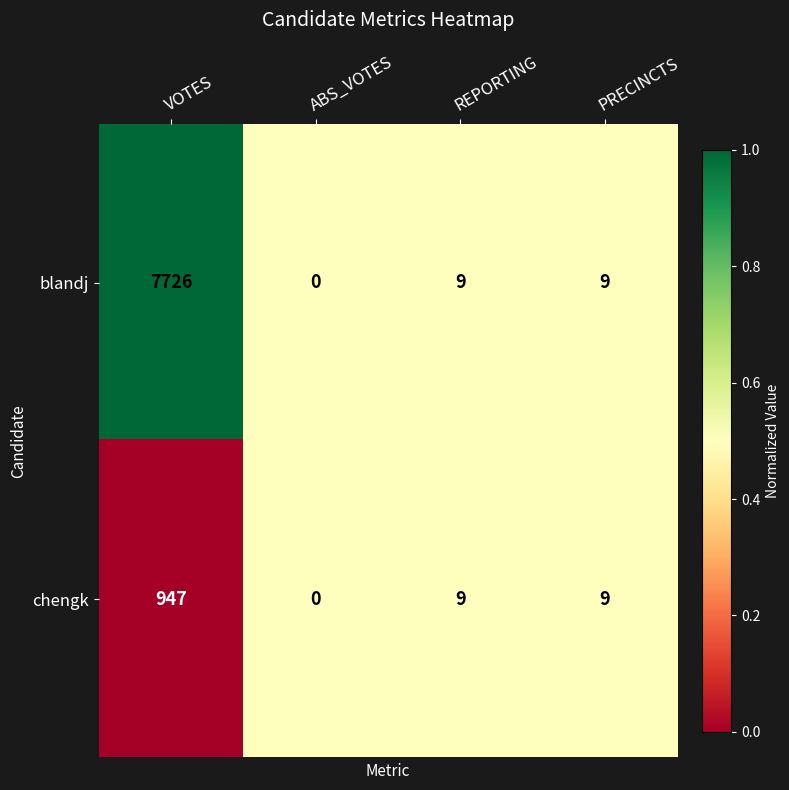

List the series in order of their overall mean, lowest first.

chengk, blandj